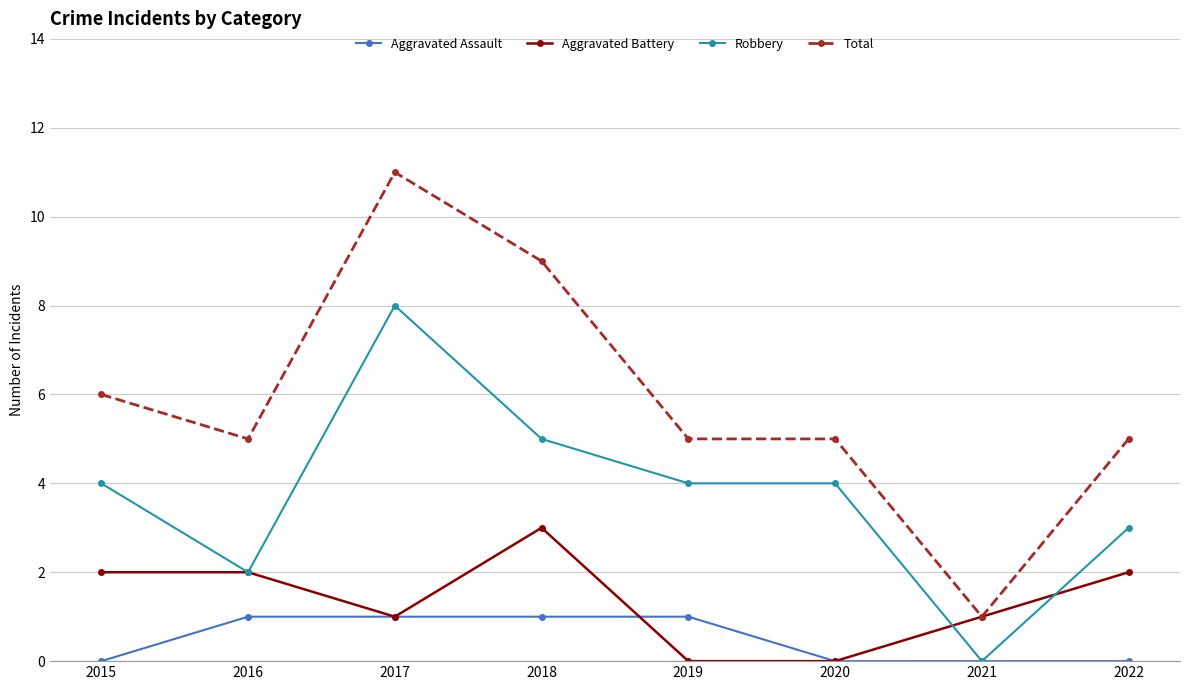

How many data points does each series have?

8